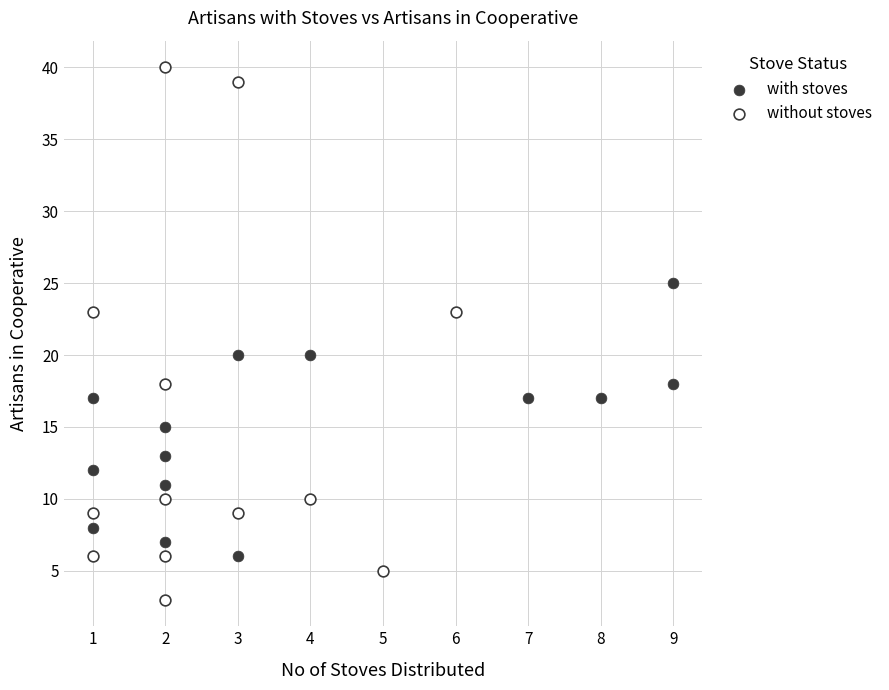

Which series contains the highest Y value?

without stoves